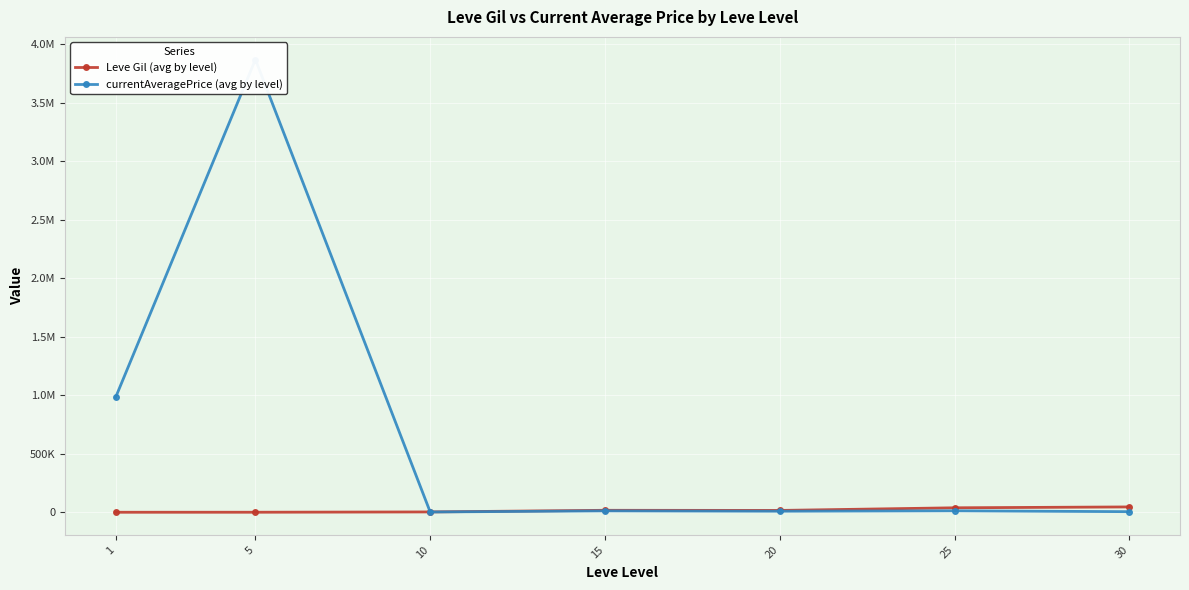

How many series are shown in this chart?

2